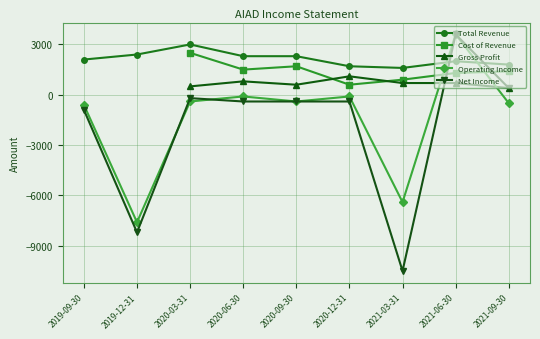

What is the label of the 7th point from the right?

2020-03-31